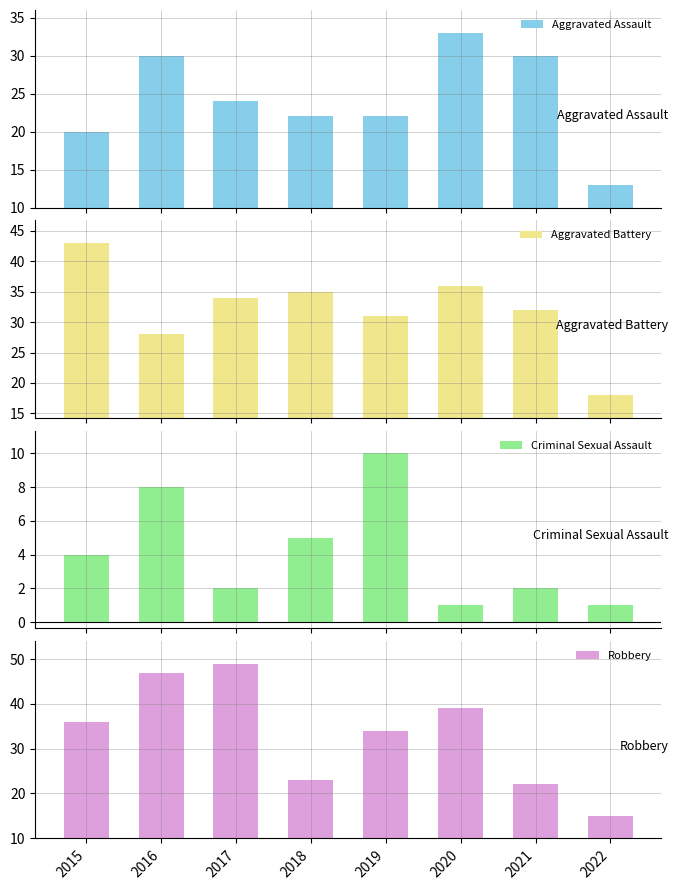

How many bars are there in each group?

4